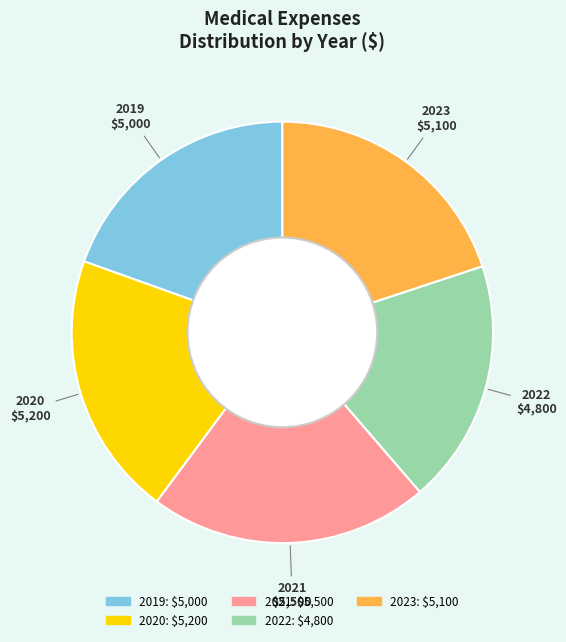

Is there a majority slice in this chart?

No